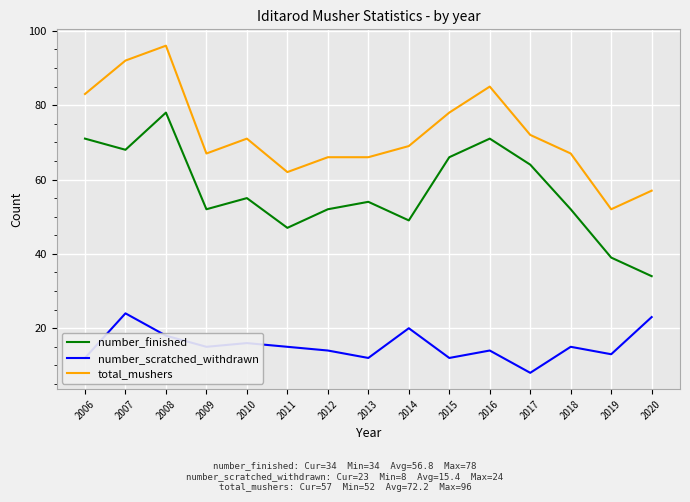

What are all the series names shown in the legend?

number_finished, number_scratched_withdrawn, total_mushers